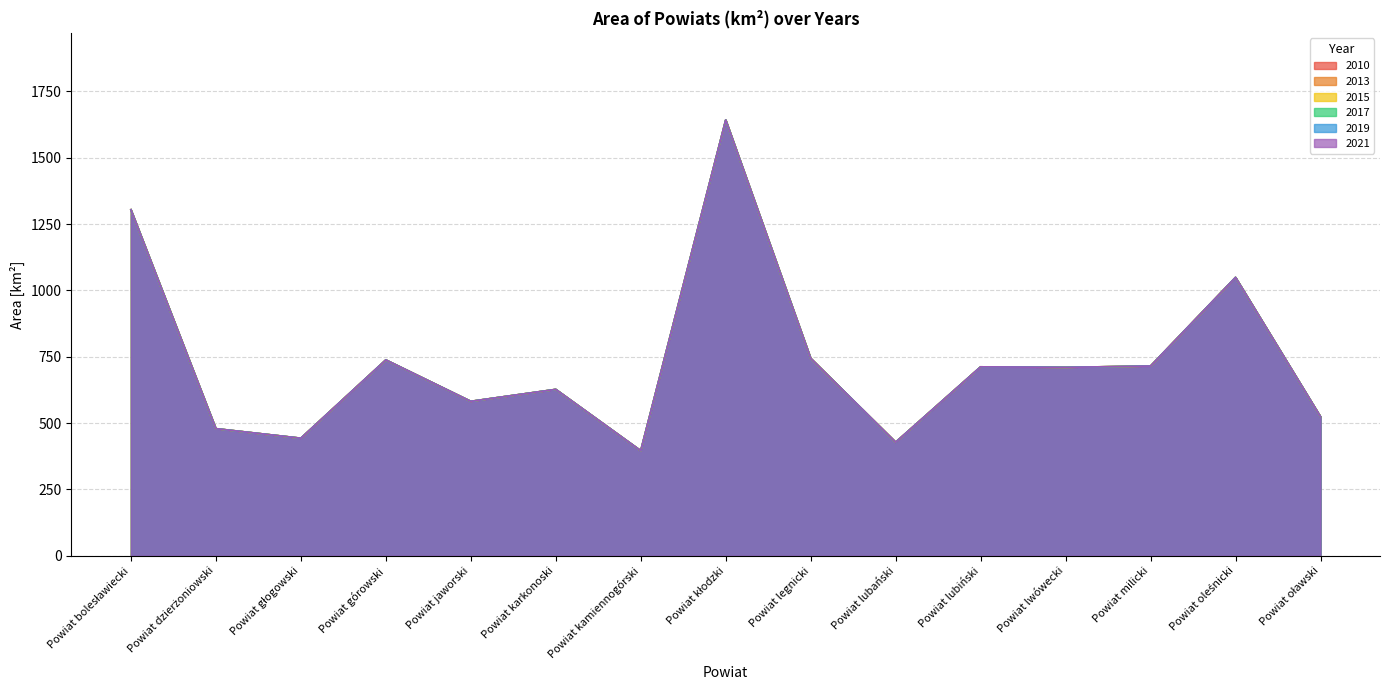

Does the chart display data point markers on the line(s)?

No